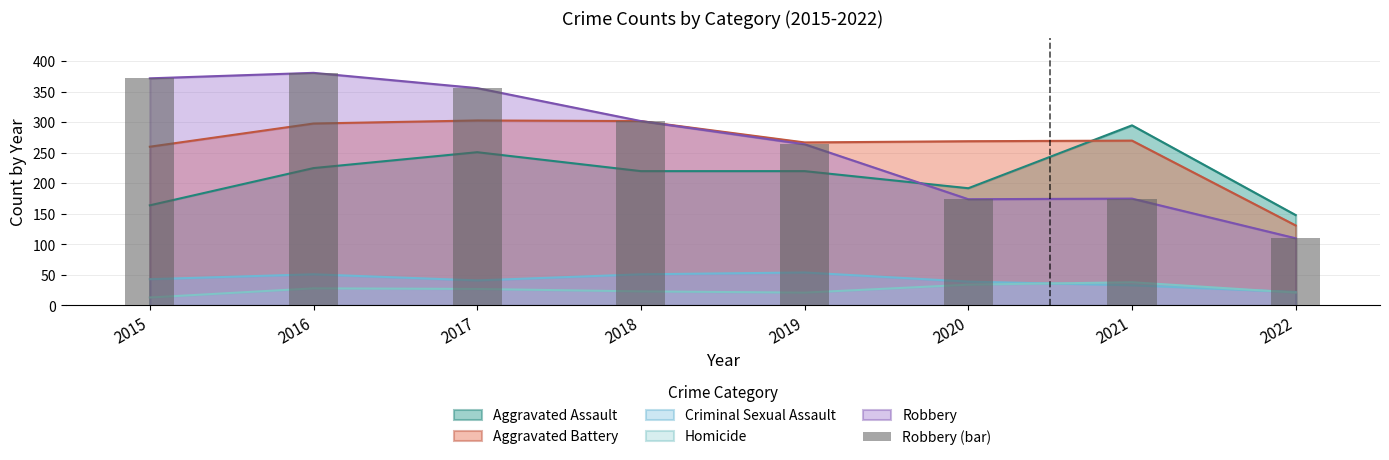

What is the sum of the values at 2017 and 2016?

737